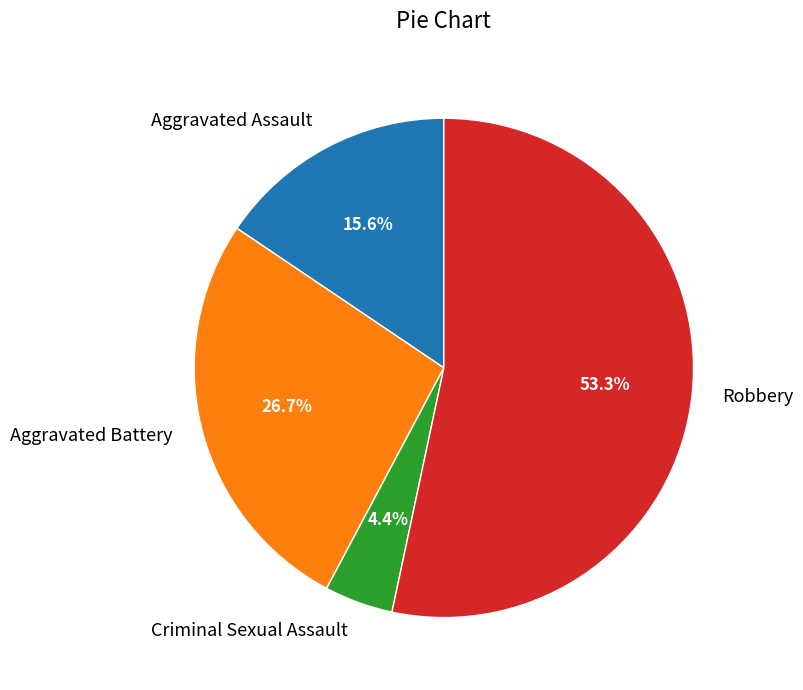

Do Criminal Sexual Assault and Robbery together represent more than half of the pie?

Yes